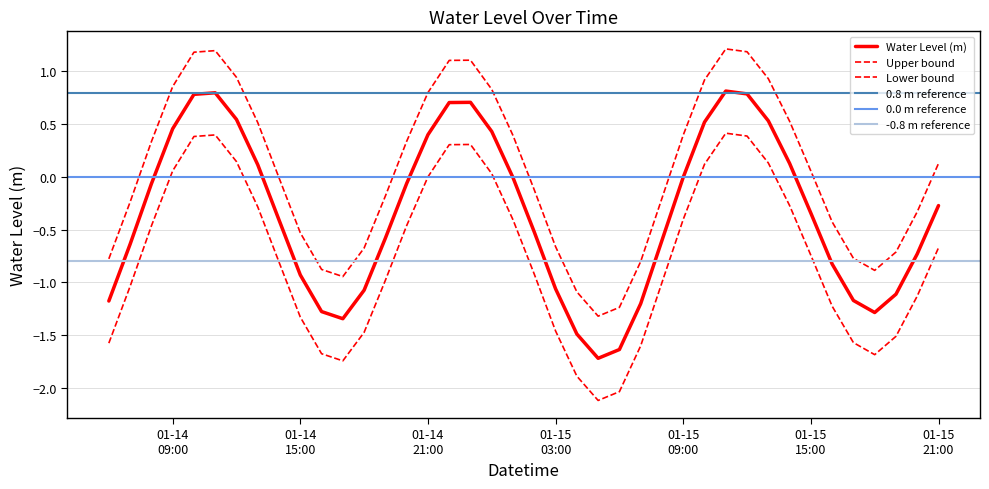

How many data points are less than 0?

26